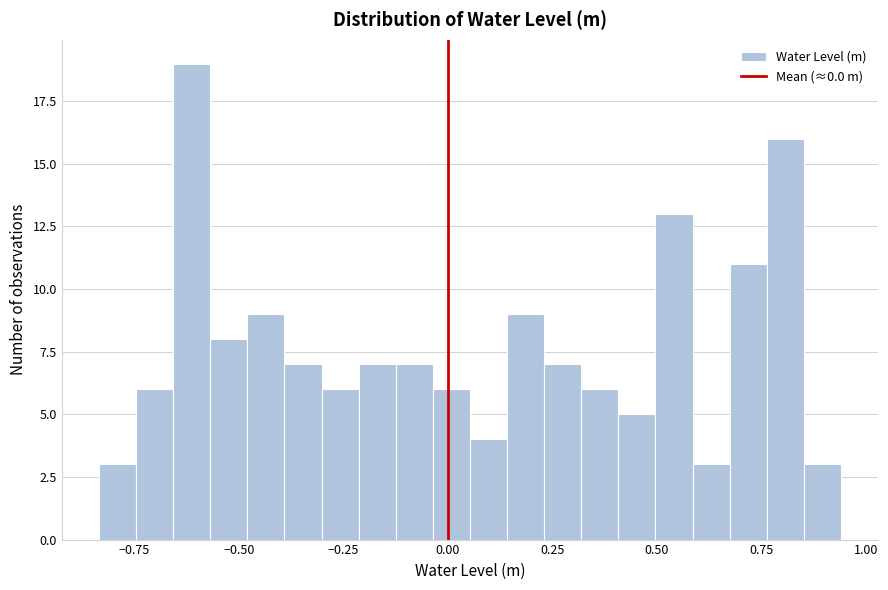

Read against the x-axis, roughly where is the centre of the tallest bar?

-0.60